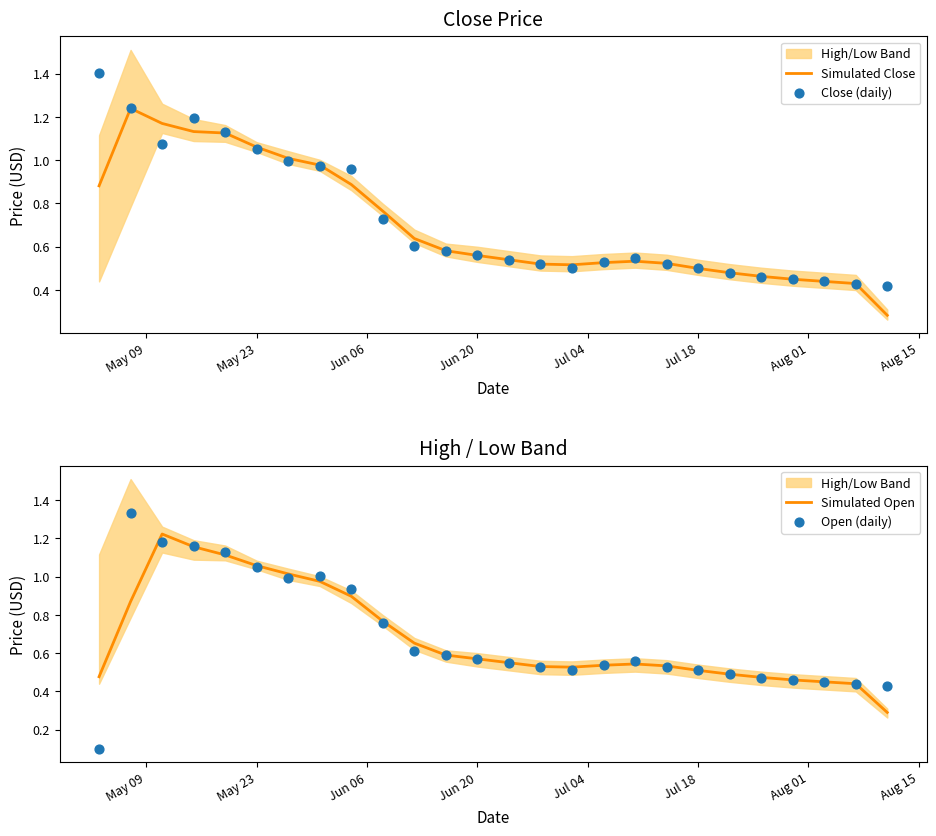

The value of Simulated Close at Jul 18 is 0.5. True or false?

True